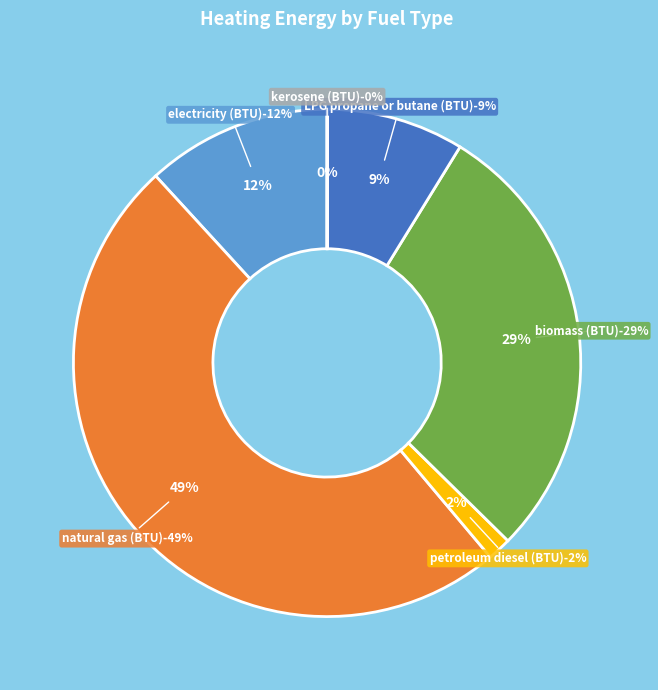

Approximately how many times larger is the value at LPG propane or butane (BTU) compared to kerosene (BTU)?

1009.8